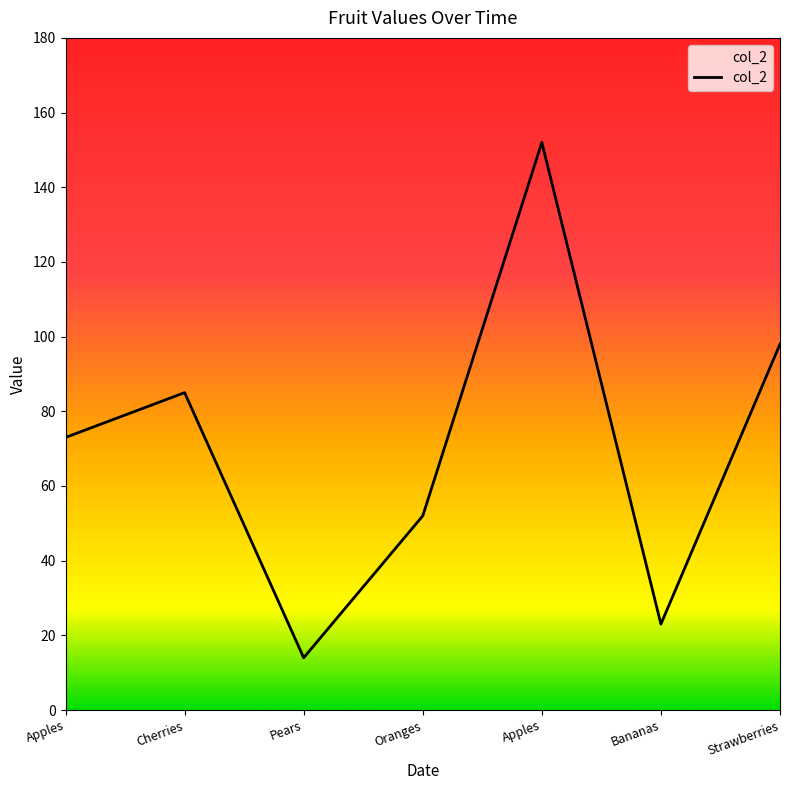

Reading left to right, what are all the values shown in this chart?

Apples=73	Cherries=85	Pears=14	Oranges=52	Apples=152	Bananas=23	Strawberries=98